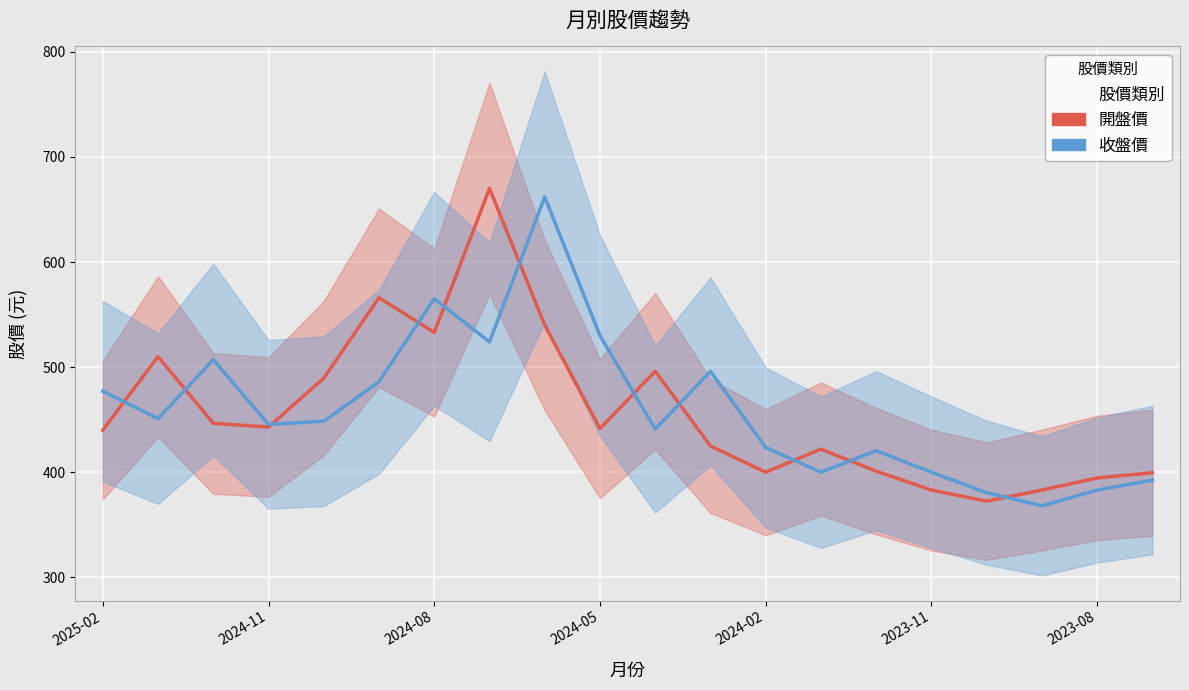

How many interior local peaks does the 開盤價 series have?

5